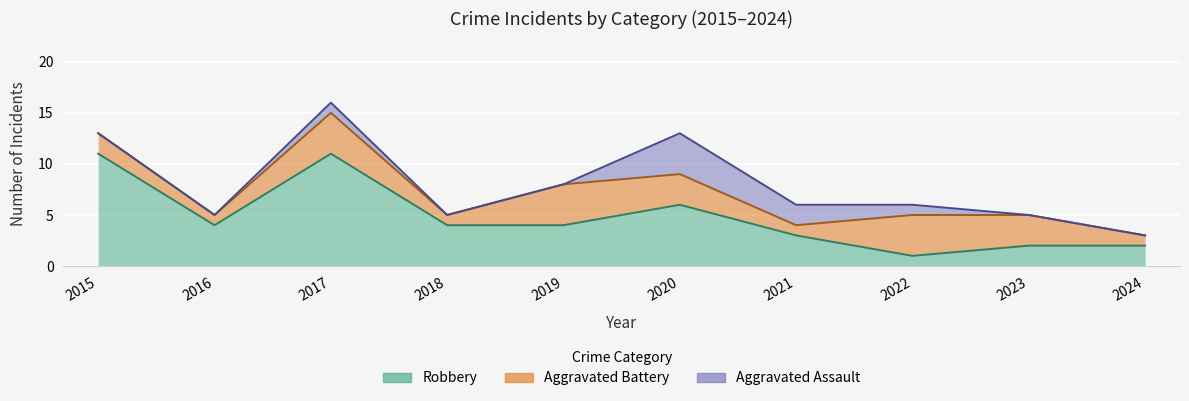

What value does the Aggravated Battery series have at 2023?

3